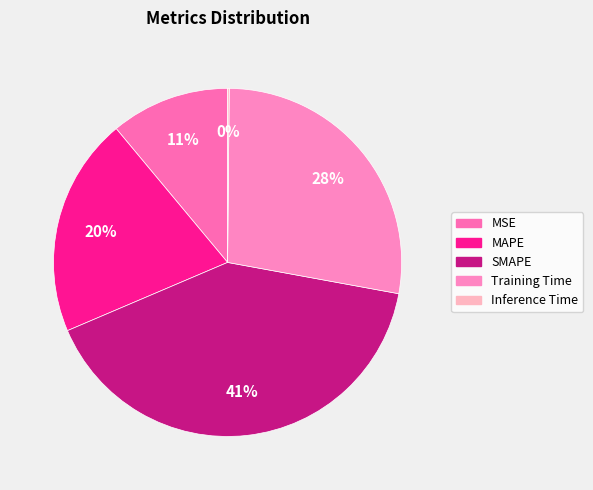

Which category has the smallest portion of the pie?

Inference Time